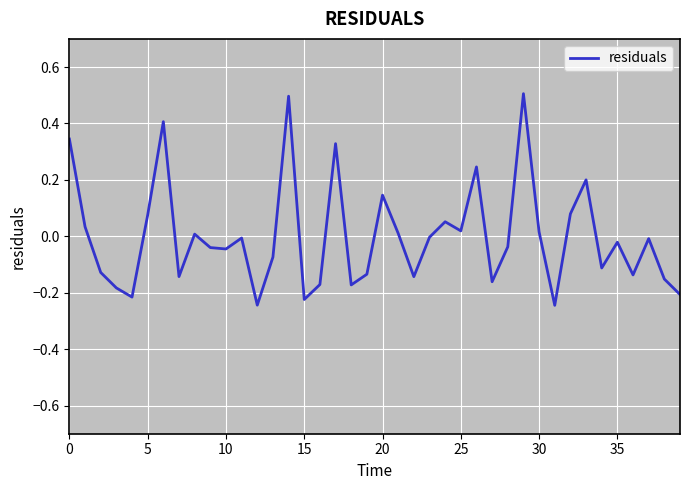

Count the number of categories in the chart.

40